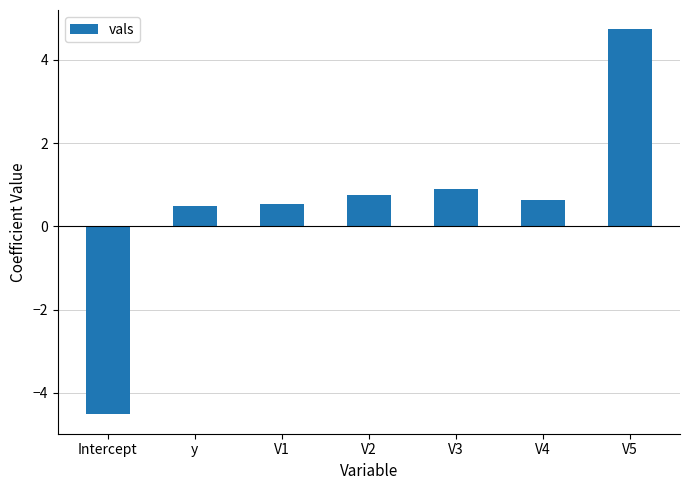

How many bars are there in total?

7